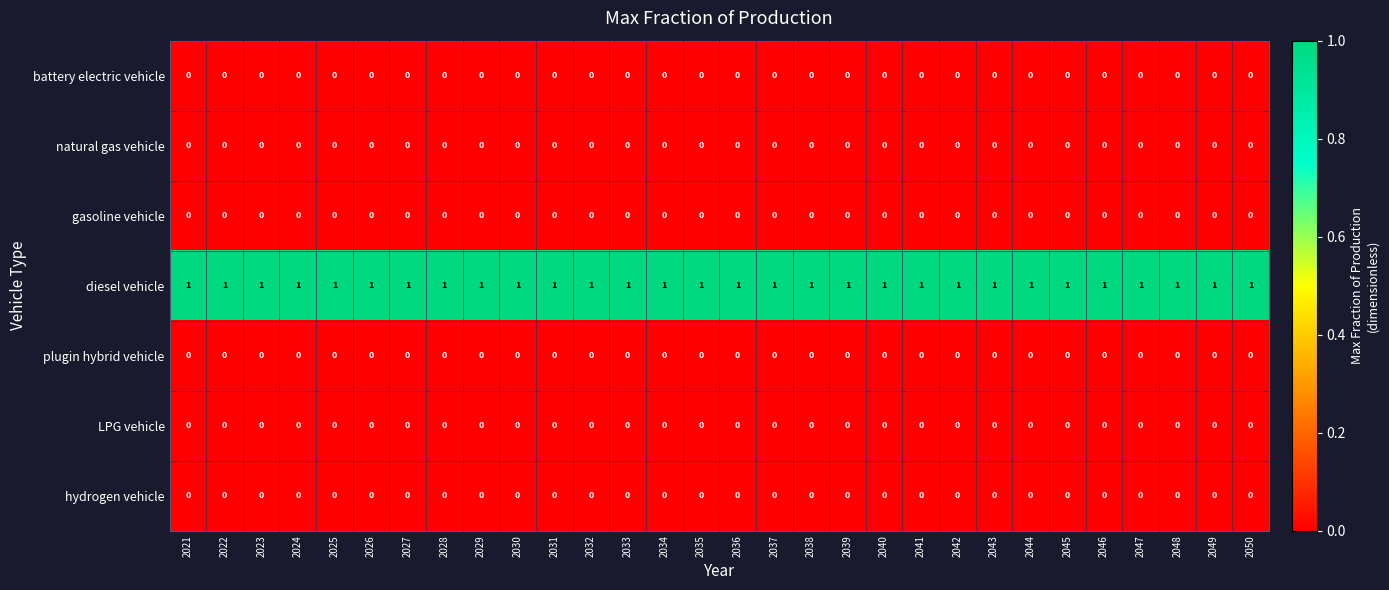

The value of natural gas vehicle at 2035 is 0. True or false?

True